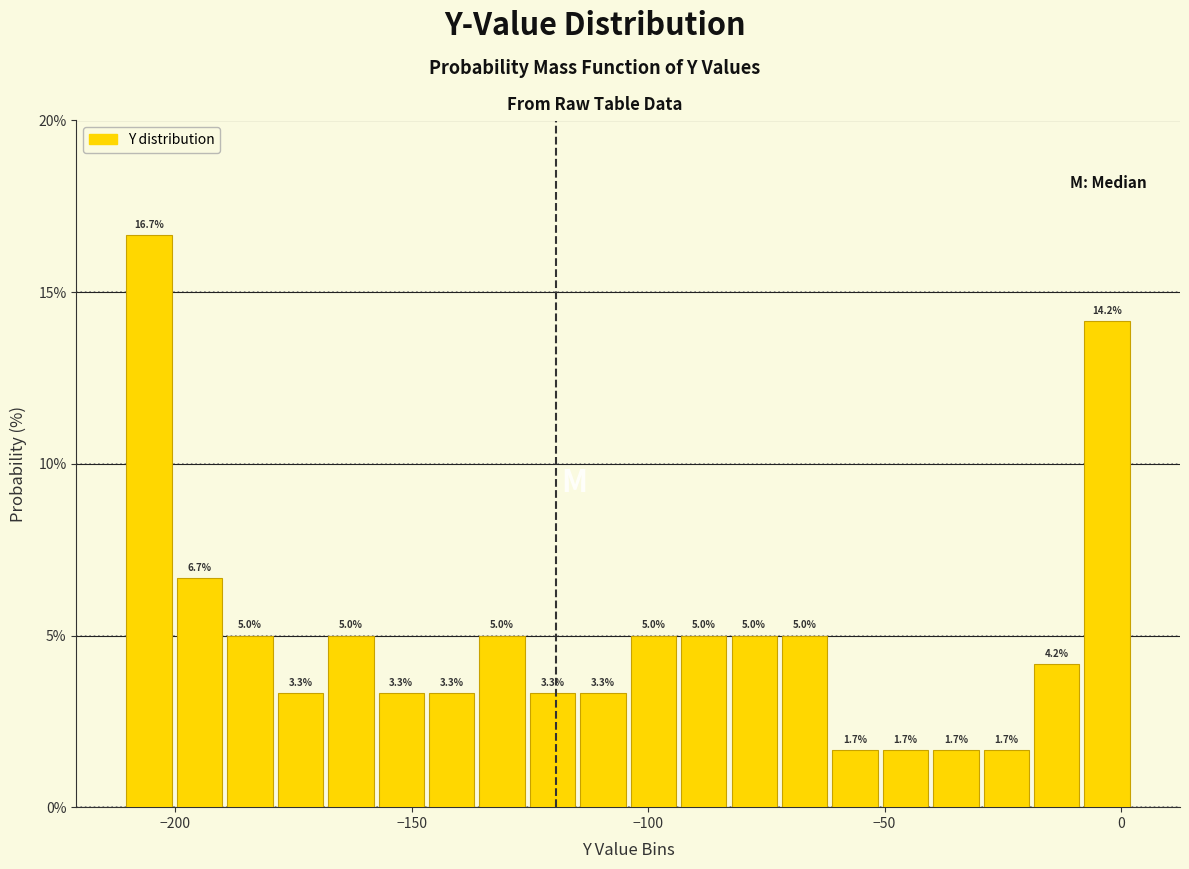

Around what value on the x-axis is the tallest bar? Give the approximate position of its centre, as read against the axis.

-205